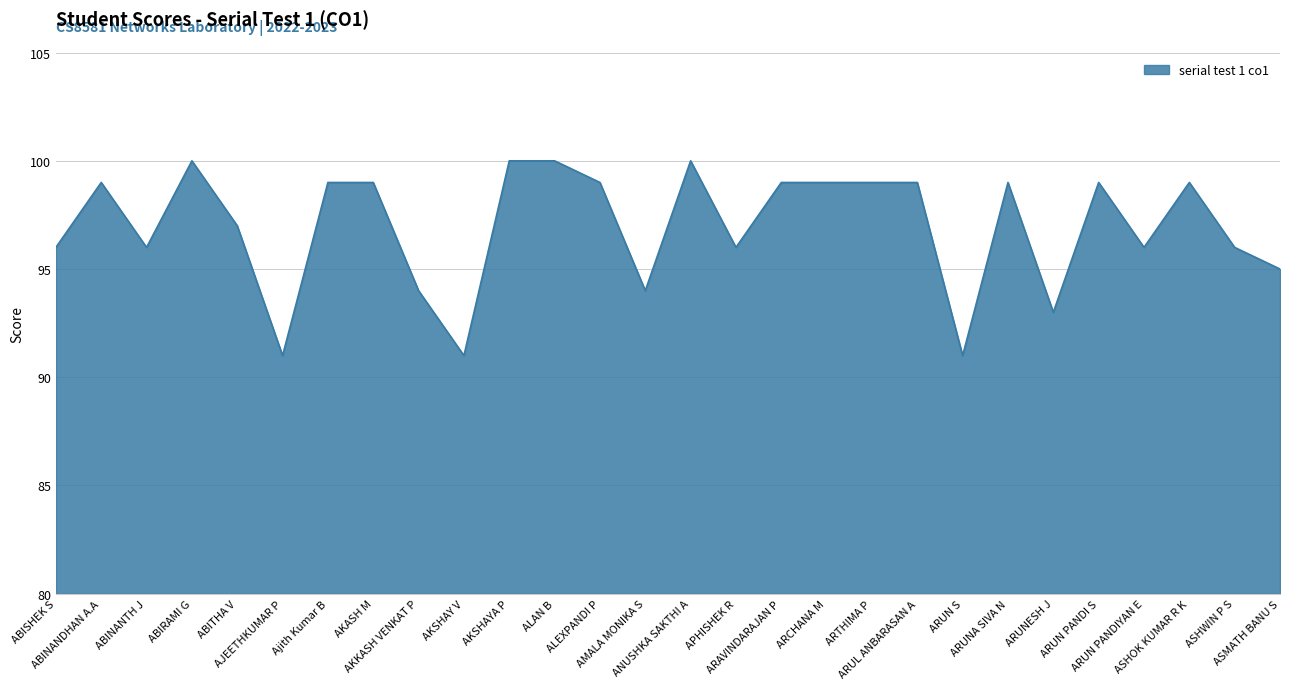

Read the value at ASHWIN P S.

96